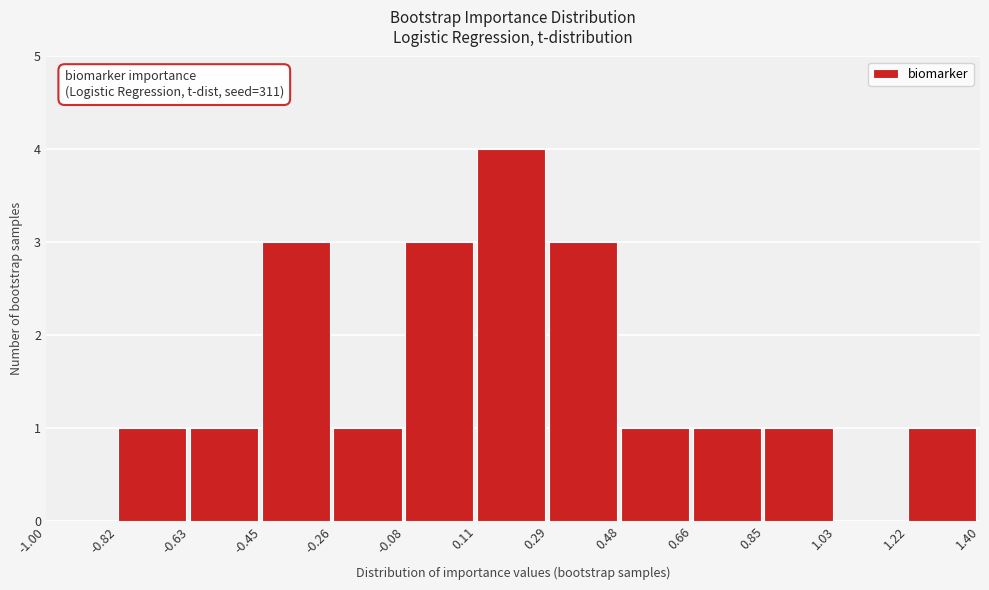

Which range on the x-axis has the tallest bar?

0.11 to 0.29